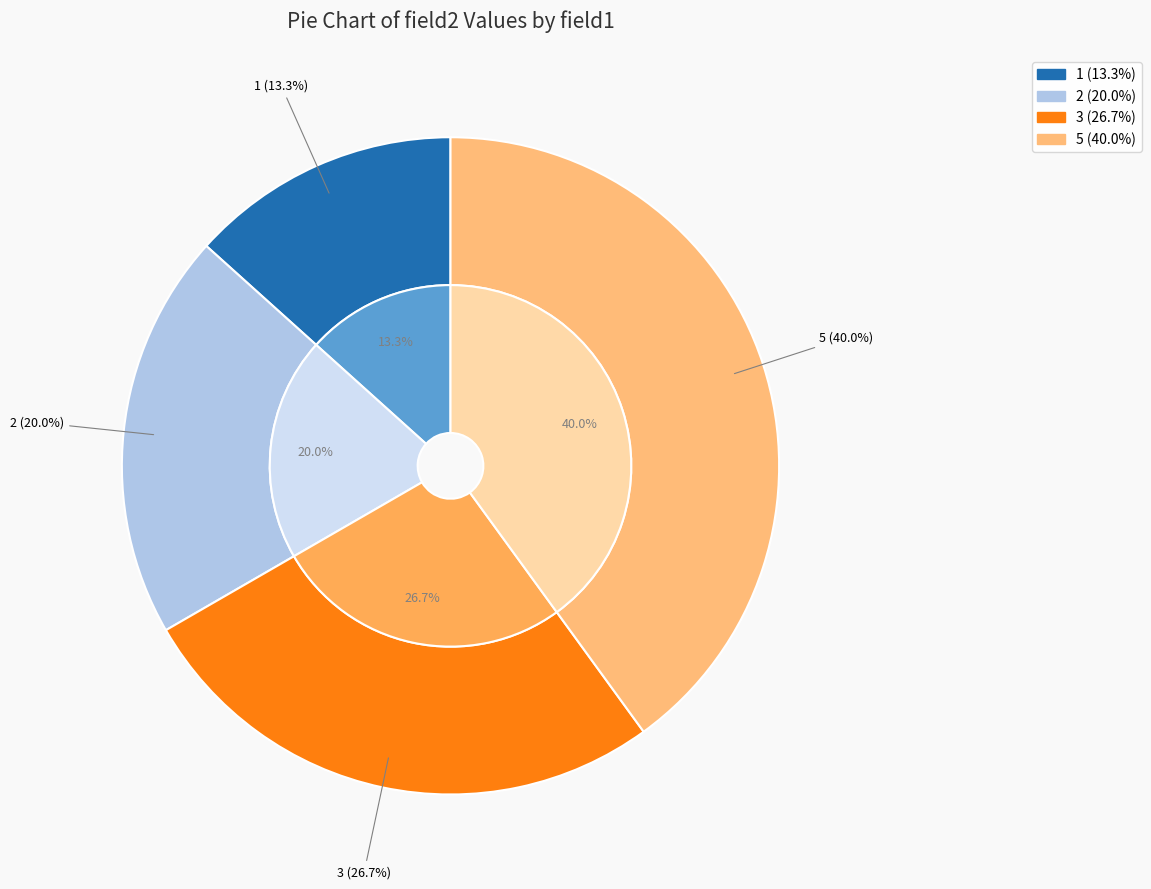

True or false: 3 accounts for 27% of the total.

True